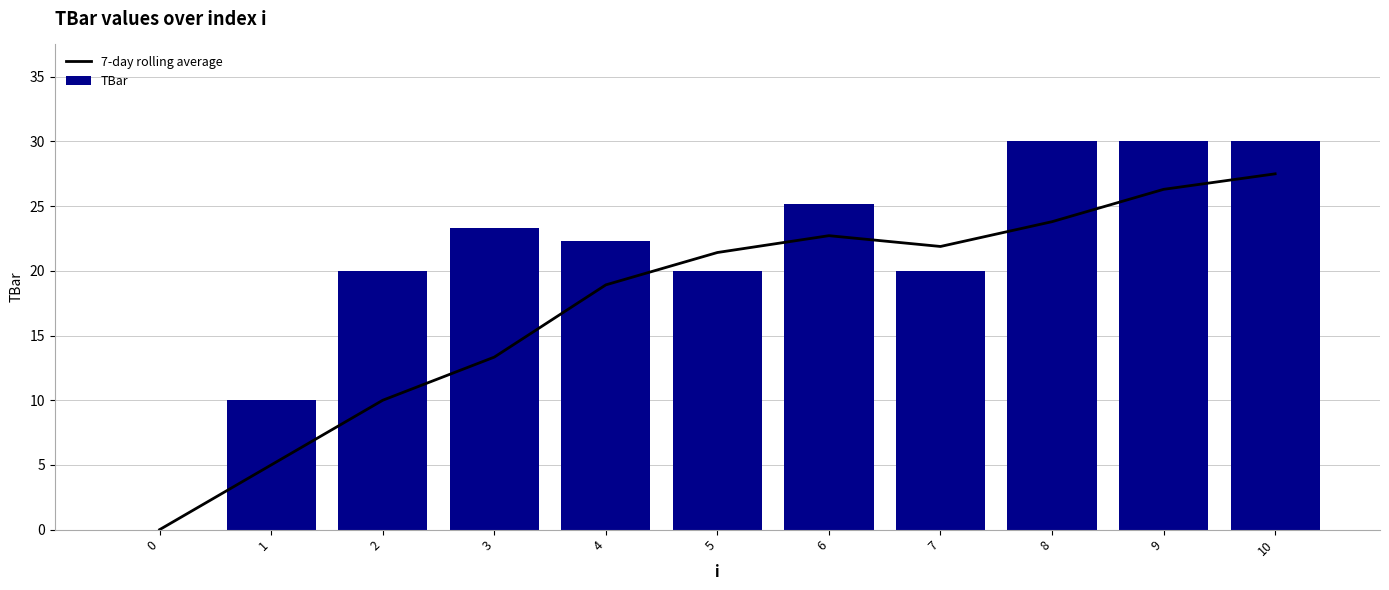

Reading left to right, transcribe all the data shown in this chart.

7-day rolling average: 0=0.0	1=5.0	2=10.0	3=13.3	4=18.9	5=21.4	6=22.7	7=21.9	8=23.8	9=26.3	10=27.5
TBar: 0=0.0	1=10.0	2=20.0	3=23.3	4=22.3	5=20.0	6=25.2	7=20.0	8=30.0	9=30.0	10=30.0